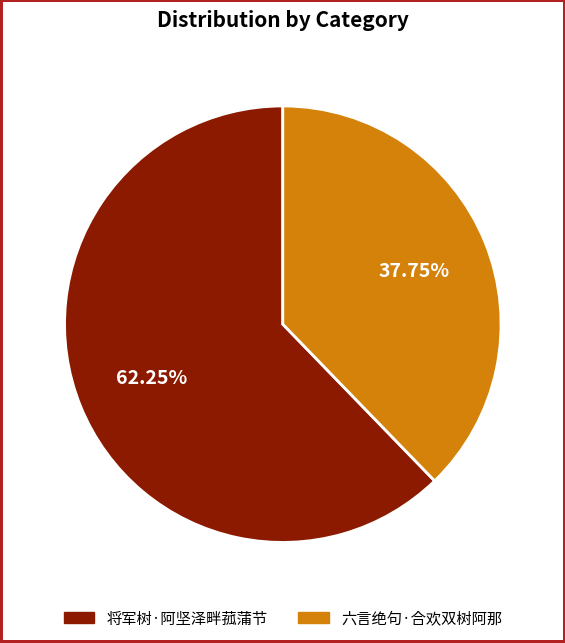

How many segments does this pie chart have?

2